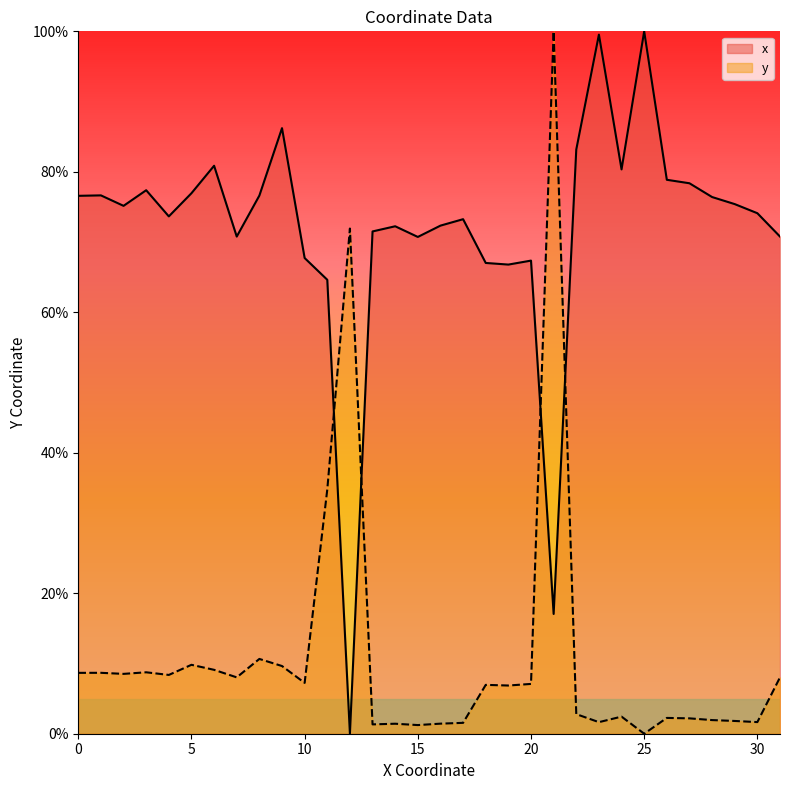

Rank the series at 19 from lowest to highest value.

y, x